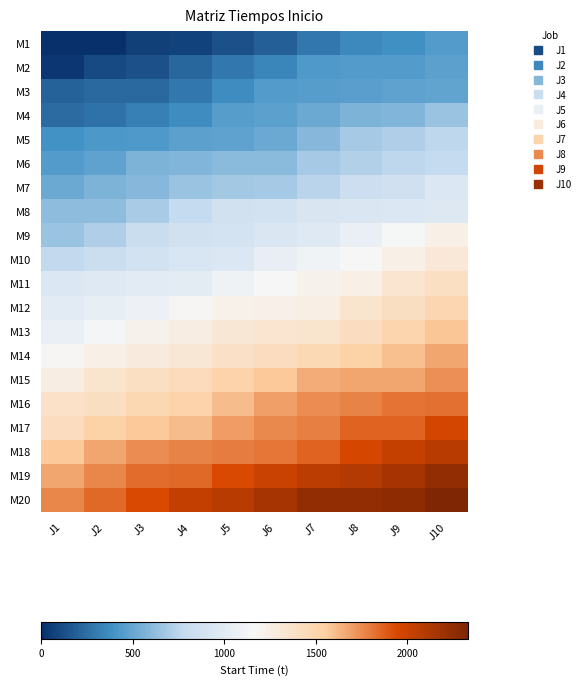

What is the total value across all series at J9?

25206